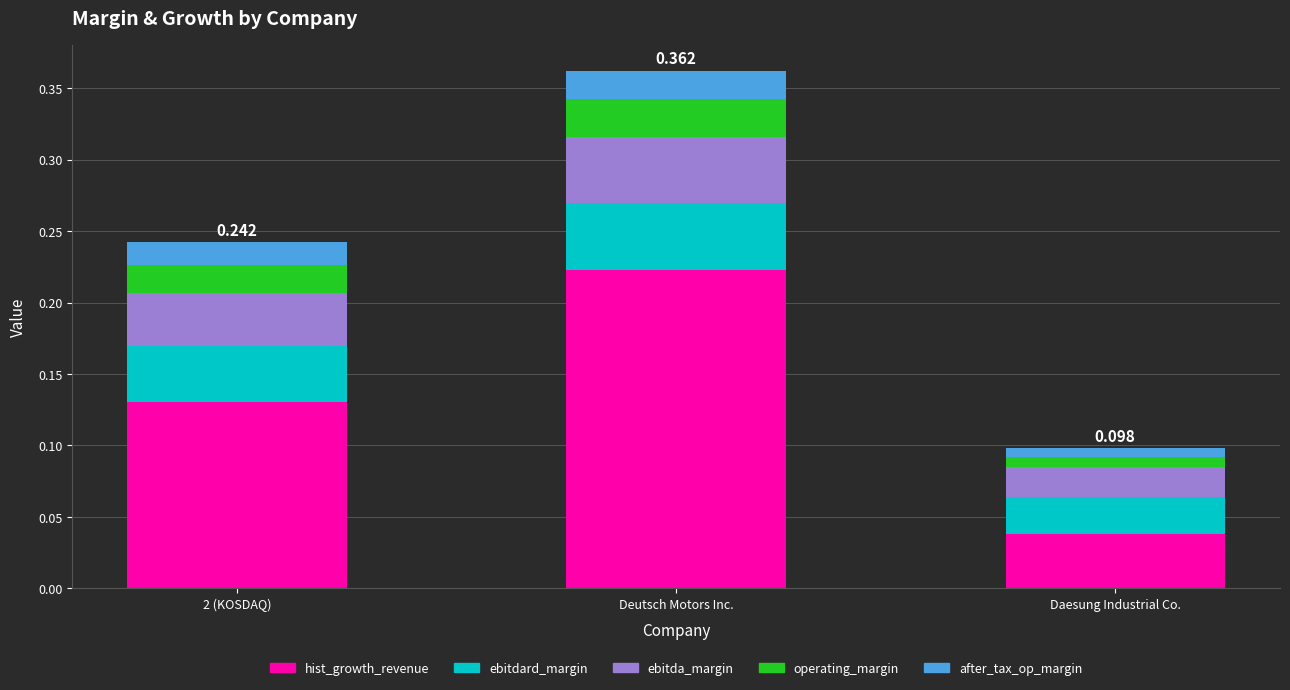

At which category is the sum across all series the highest?

Deutsch Motors Inc.